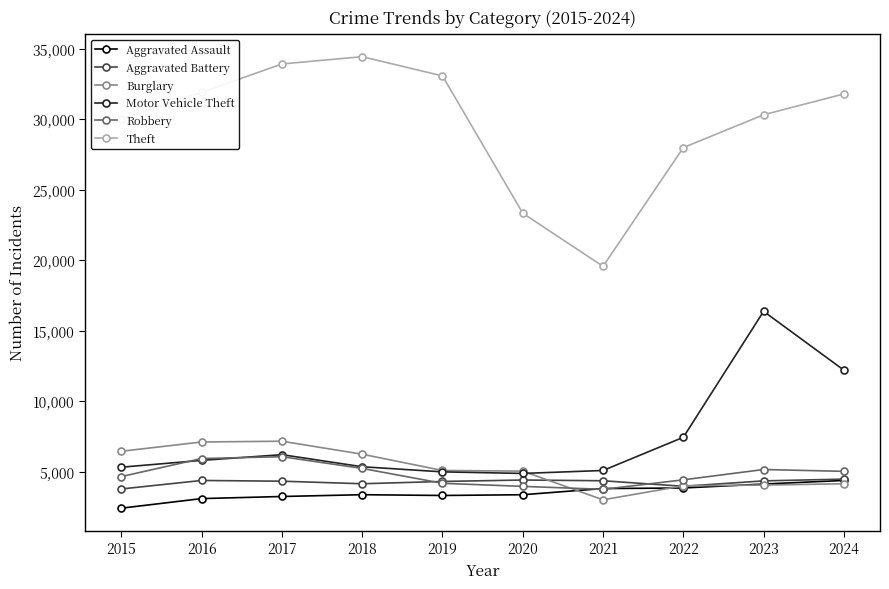

At which category is the sum across all series the highest?

2023